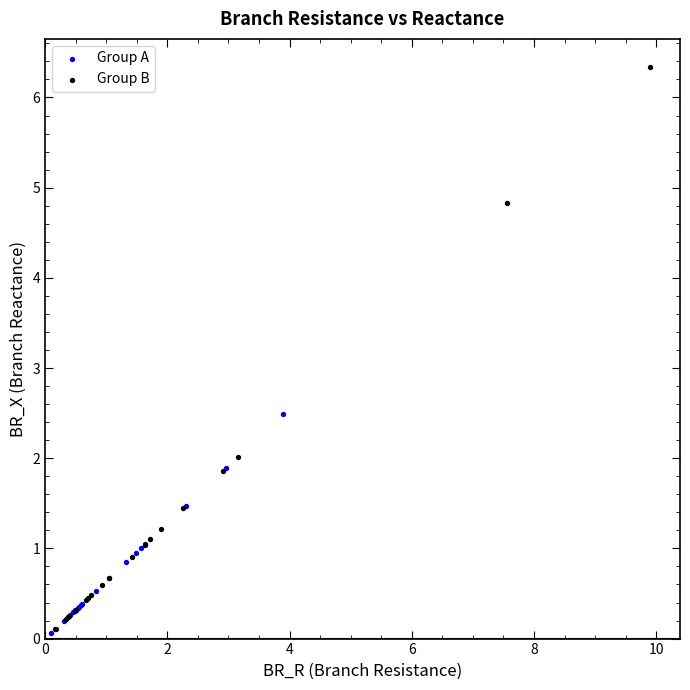

Which series contains the highest Y value?

Group B